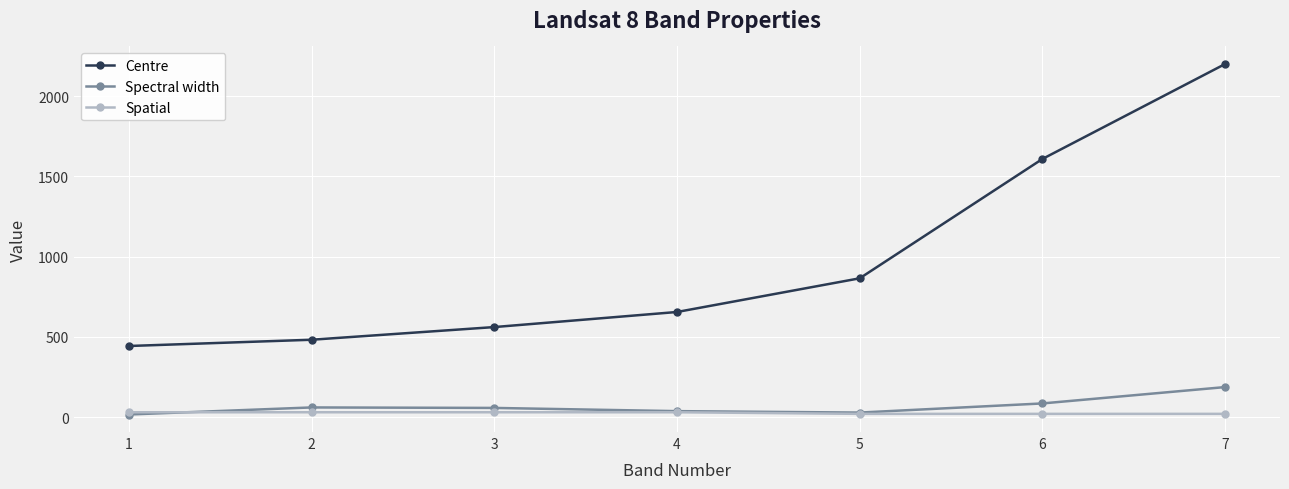

How many values in the Centre series are below 655?

3